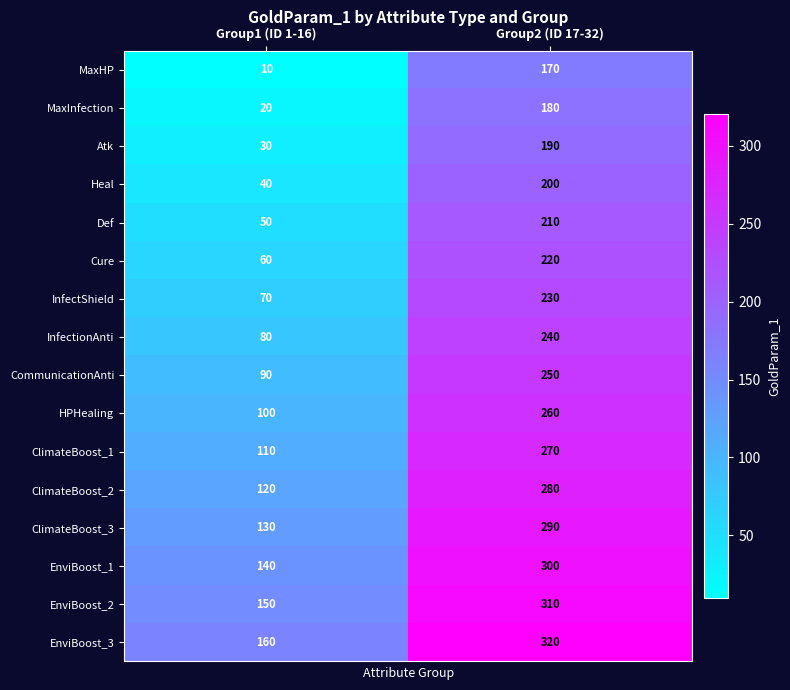

How many data points does each series have?

2